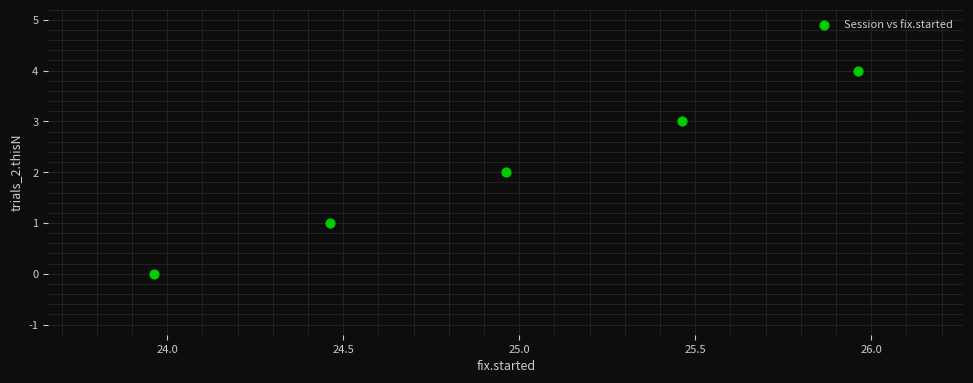

What is the range of Y values (max minus min)?

4